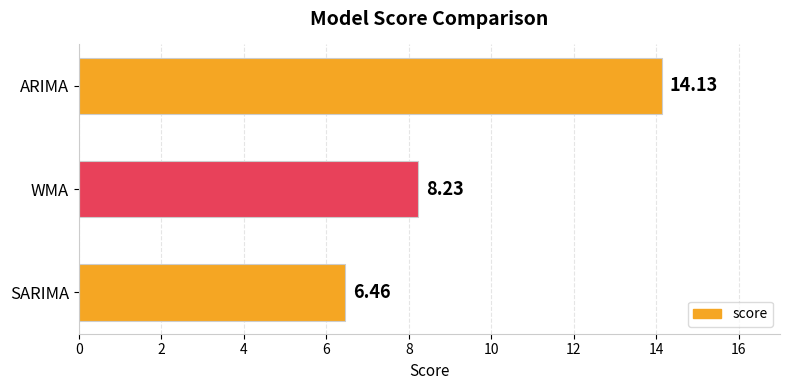

Which category has the lowest value across all series?

SARIMA